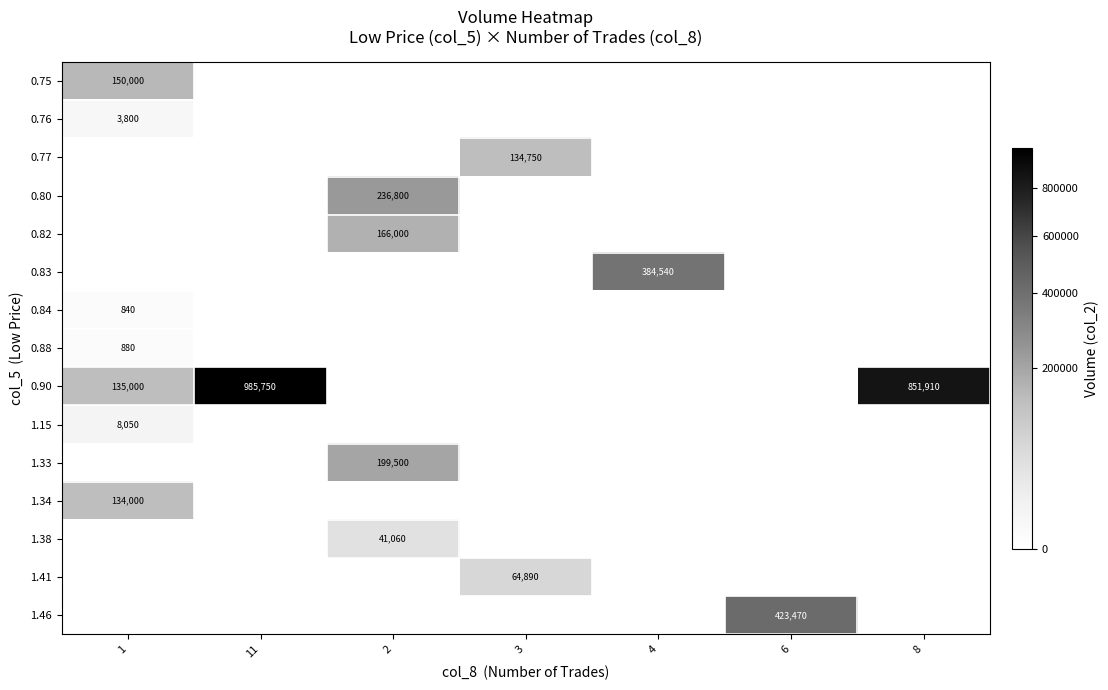

Is it true that 1.38 equals 59374 at 2?

False